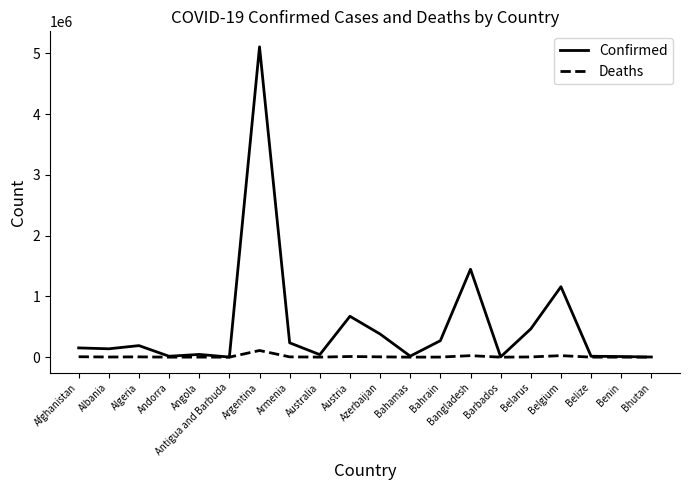

Which series has the largest range (max minus min)?

Confirmed